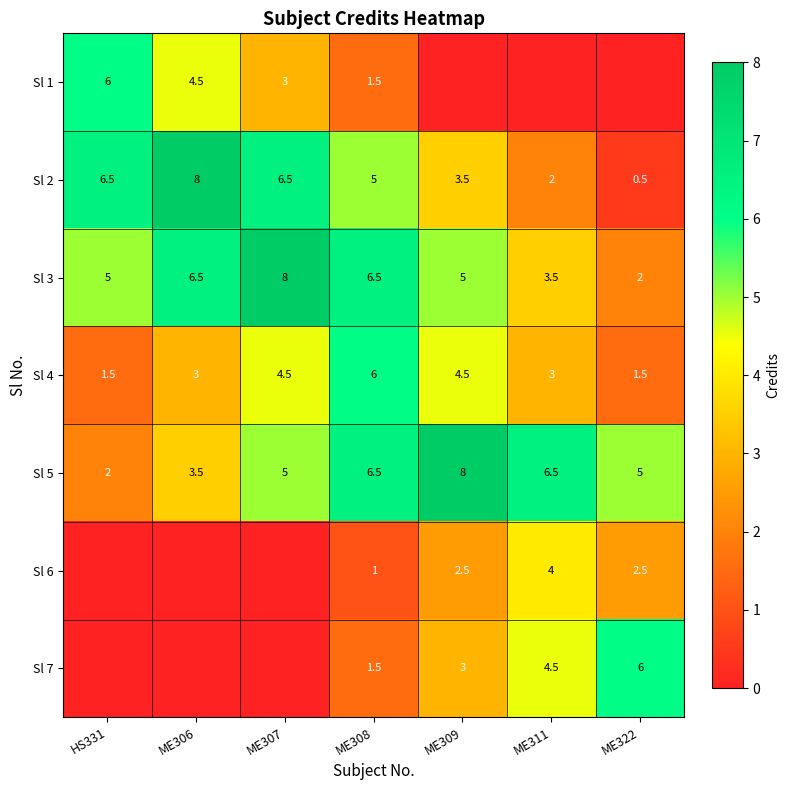

The value of Sl 6 at ME322 is 2.5. True or false?

True